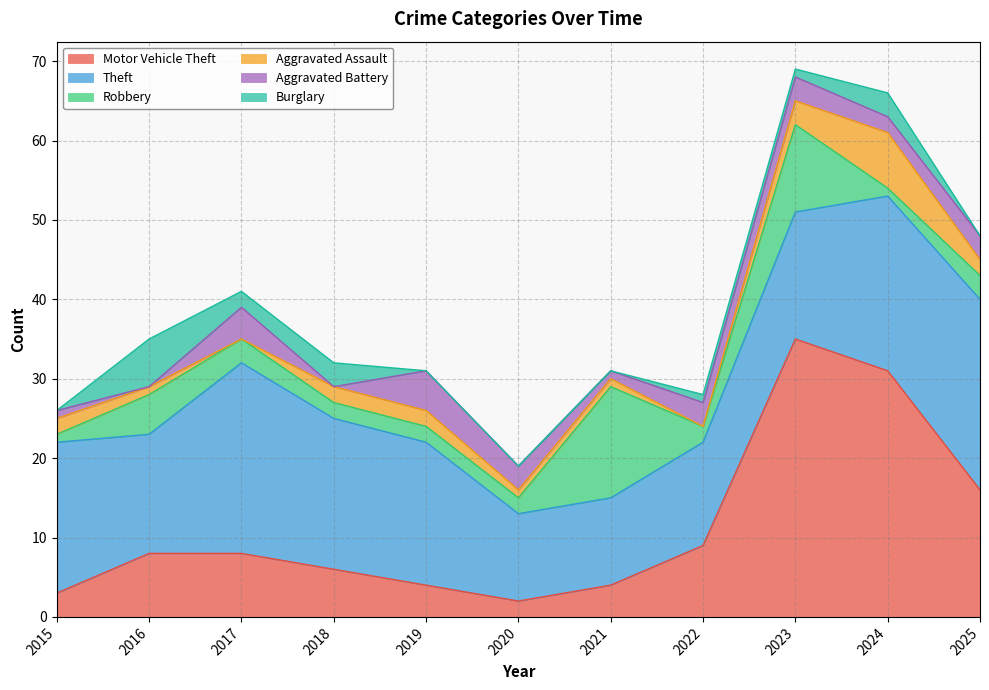

Read the Aggravated Battery value at 2019.

5